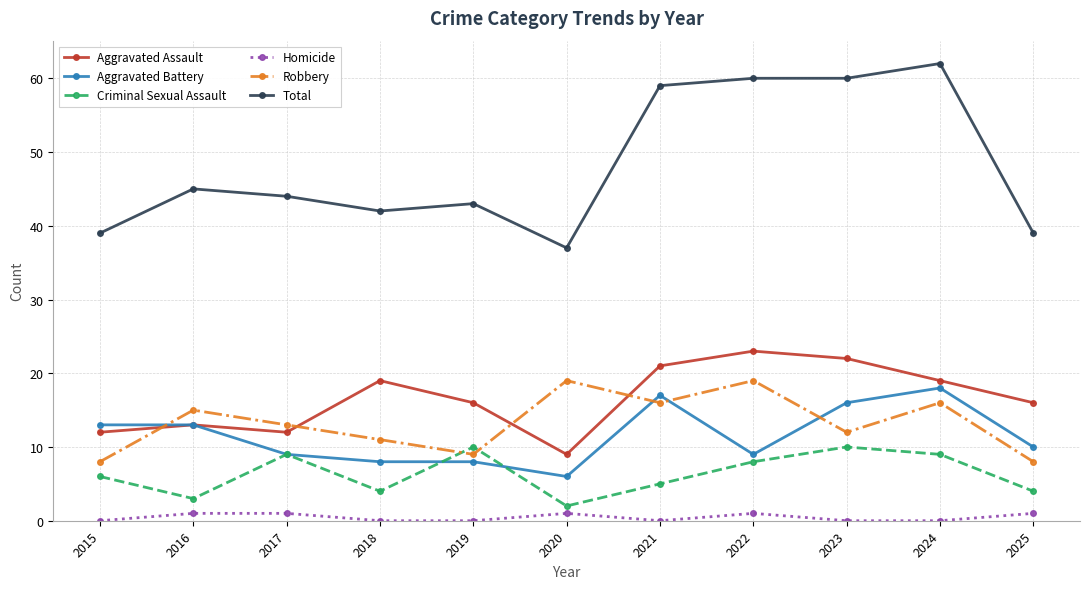

Reading left to right, extract all data points from this chart.

Aggravated Assault: 2015=12	2016=13	2017=12	2018=19	2019=16	2020=9	2021=21	2022=23	2023=22	2024=19	2025=16
Aggravated Battery: 2015=13	2016=13	2017=9	2018=8	2019=8	2020=6	2021=17	2022=9	2023=16	2024=18	2025=10
Criminal Sexual Assault: 2015=6	2016=3	2017=9	2018=4	2019=10	2020=2	2021=5	2022=8	2023=10	2024=9	2025=4
Homicide: 2015=0	2016=1	2017=1	2018=0	2019=0	2020=1	2021=0	2022=1	2023=0	2024=0	2025=1
Robbery: 2015=8	2016=15	2017=13	2018=11	2019=9	2020=19	2021=16	2022=19	2023=12	2024=16	2025=8
Total: 2015=39	2016=45	2017=44	2018=42	2019=43	2020=37	2021=59	2022=60	2023=60	2024=62	2025=39